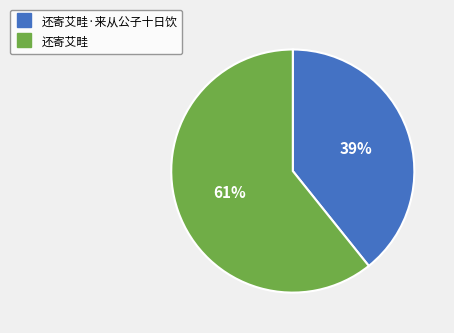

To the nearest percent, what is the average slice percentage?

50%